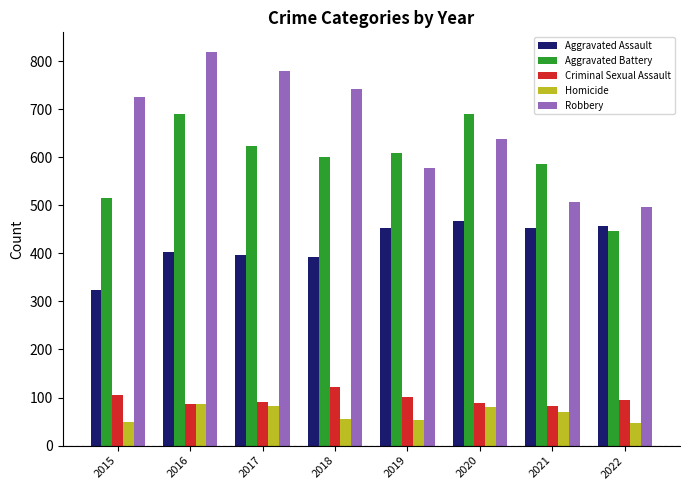

What is the minimum value for Aggravated Assault?

323